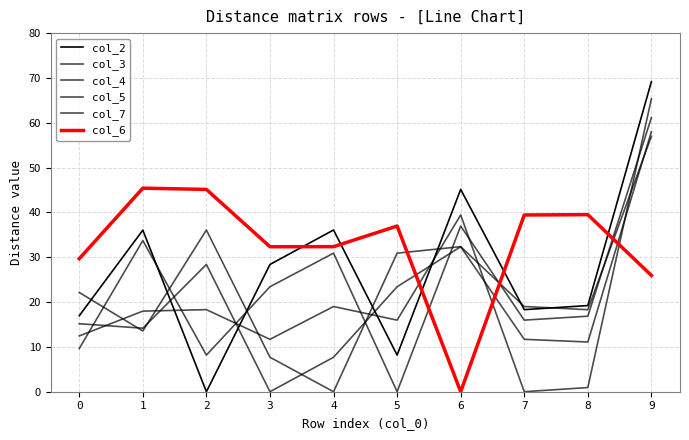

Does the chart have visible grid lines?

Yes